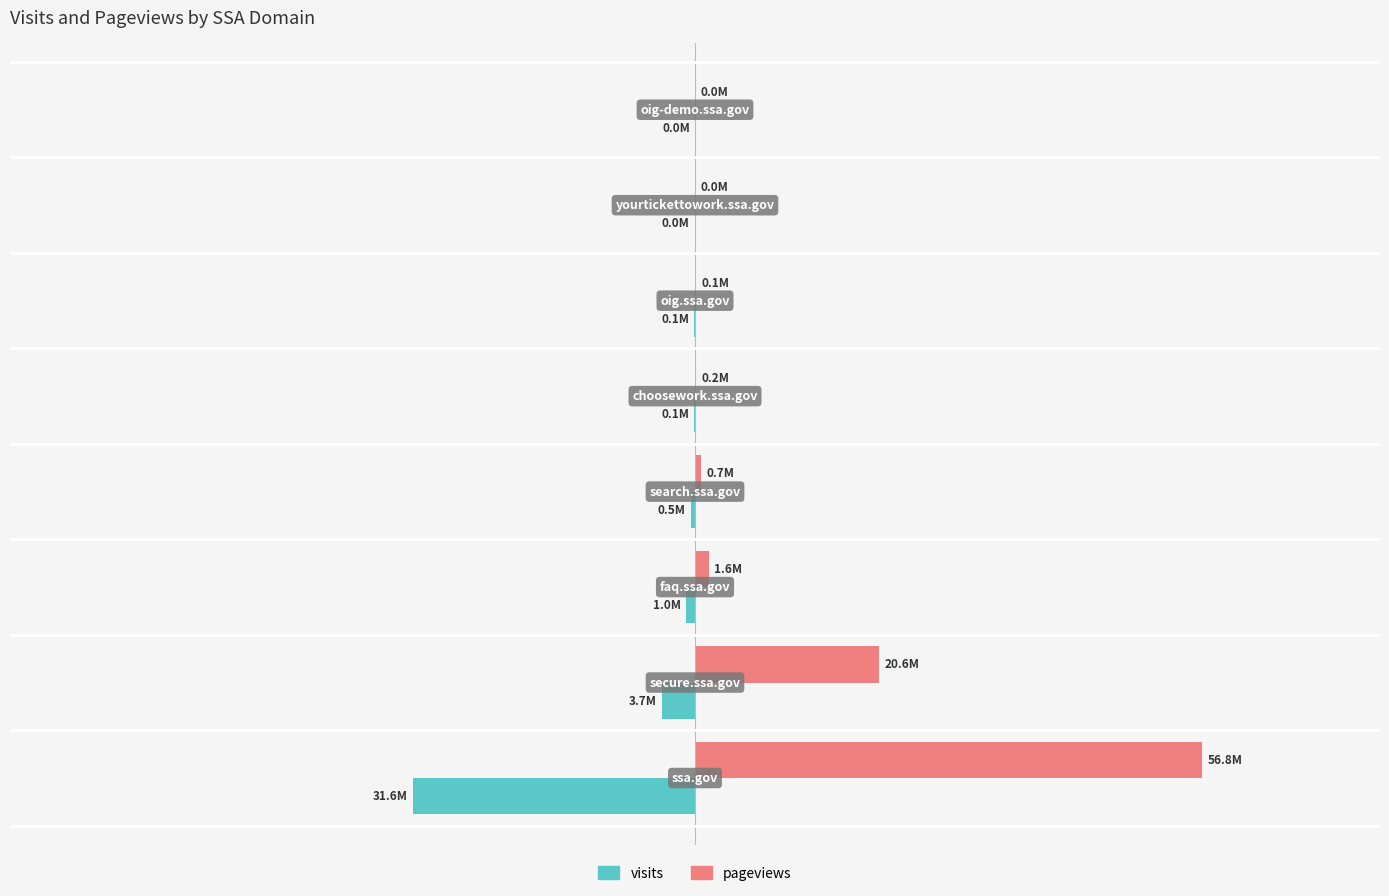

What are all the series names shown in the legend?

visits, pageviews